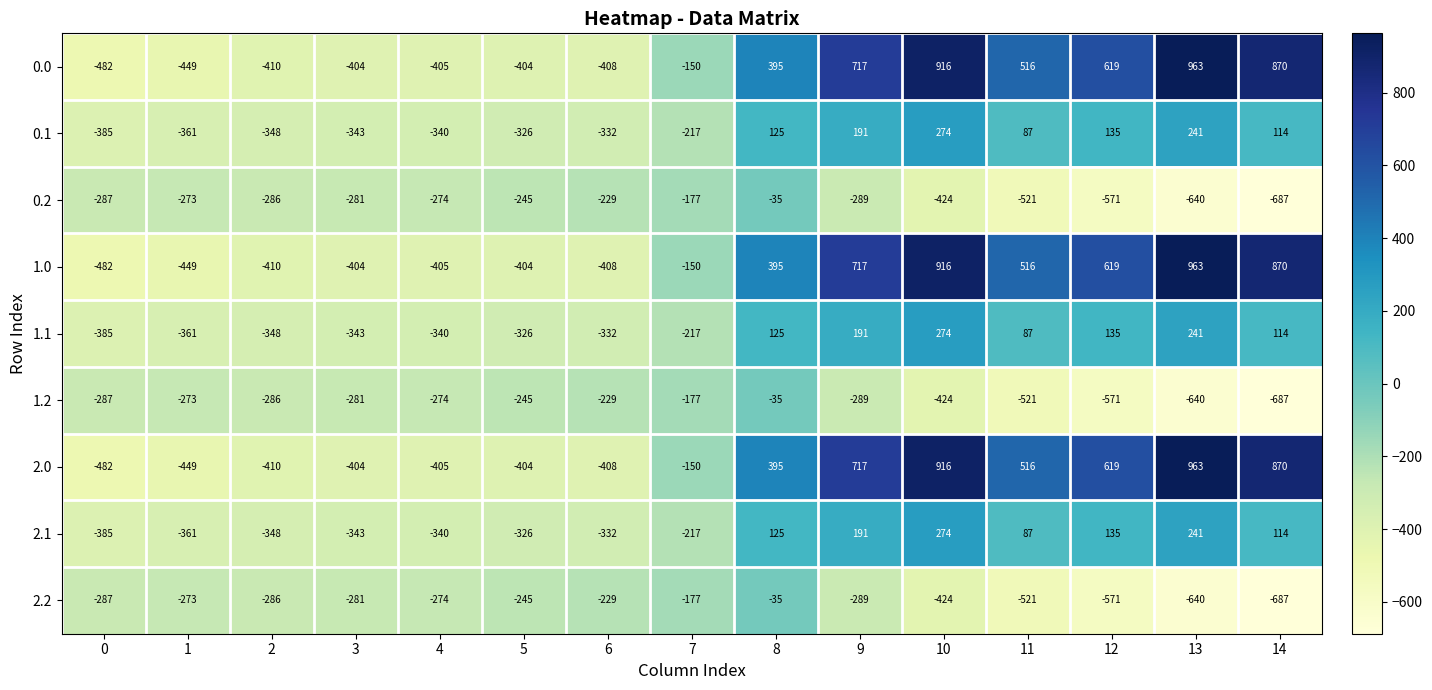

What is the greatest value displayed?

963